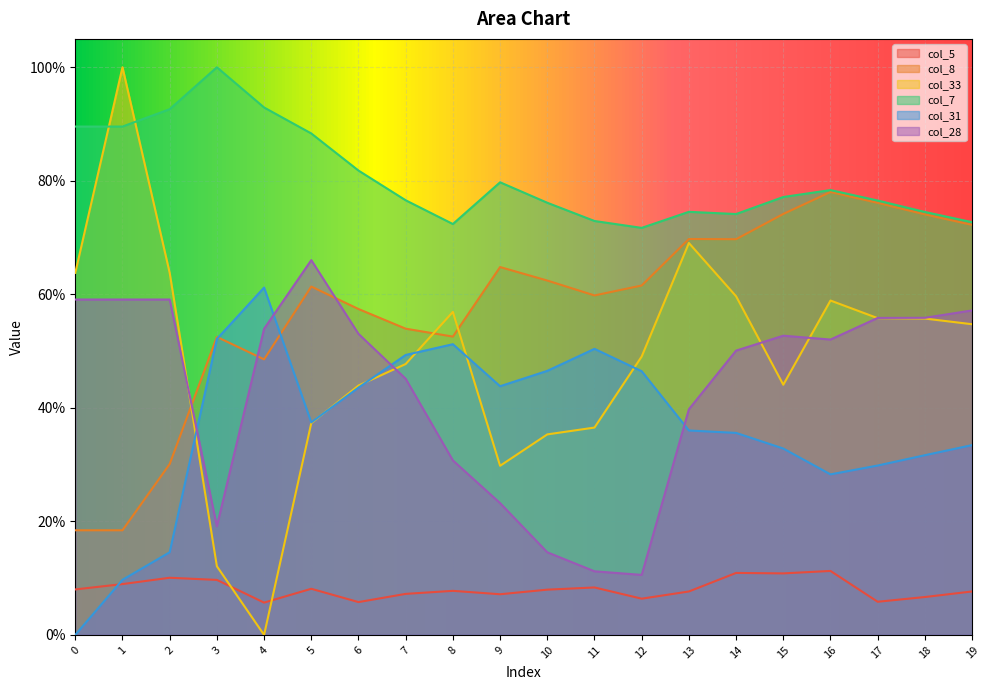

Between 8 and 15, which series saw the biggest shift?

col_28